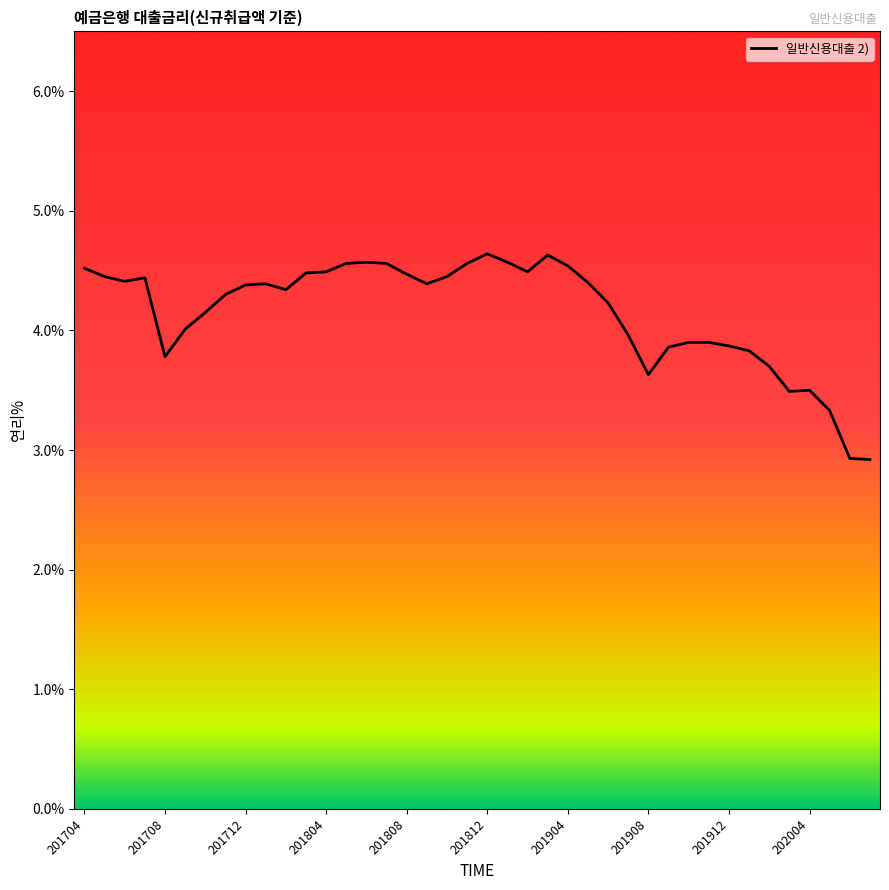

What is the difference between the maximum and minimum values?

1.7